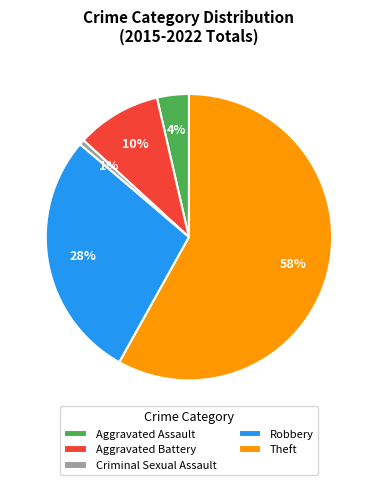

What is the smallest slice in the pie chart?

Criminal Sexual Assault